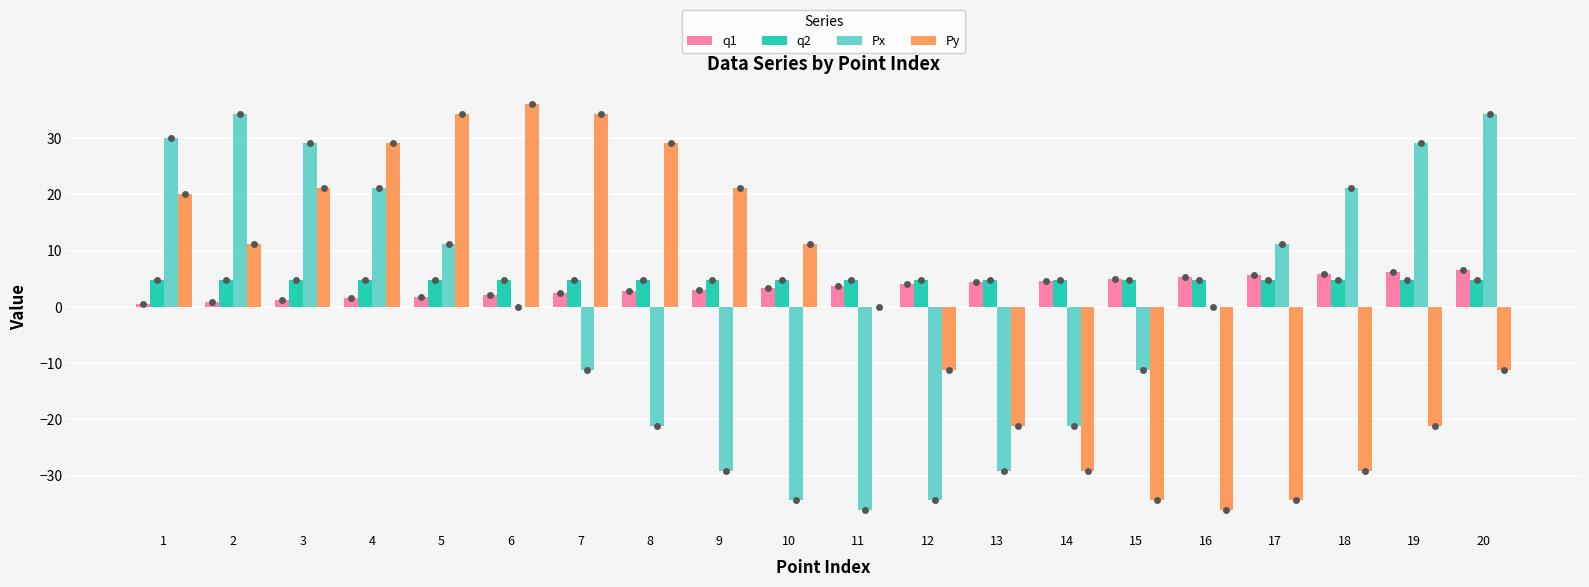

Which series reaches the minimum Y coordinate?

Px